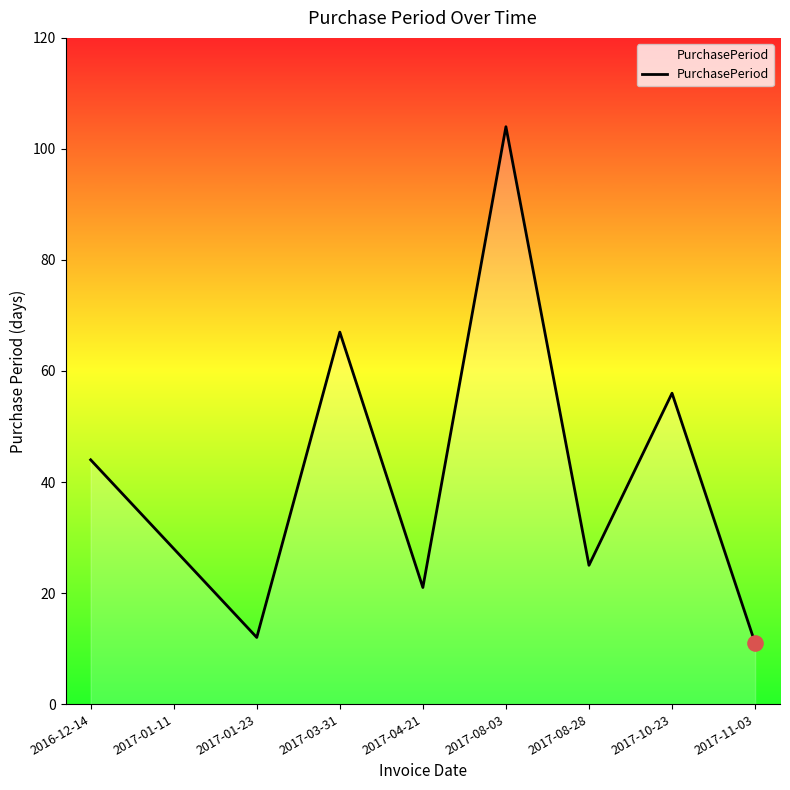

What is the change in value from 2017-03-31 to 2017-04-21?

-46